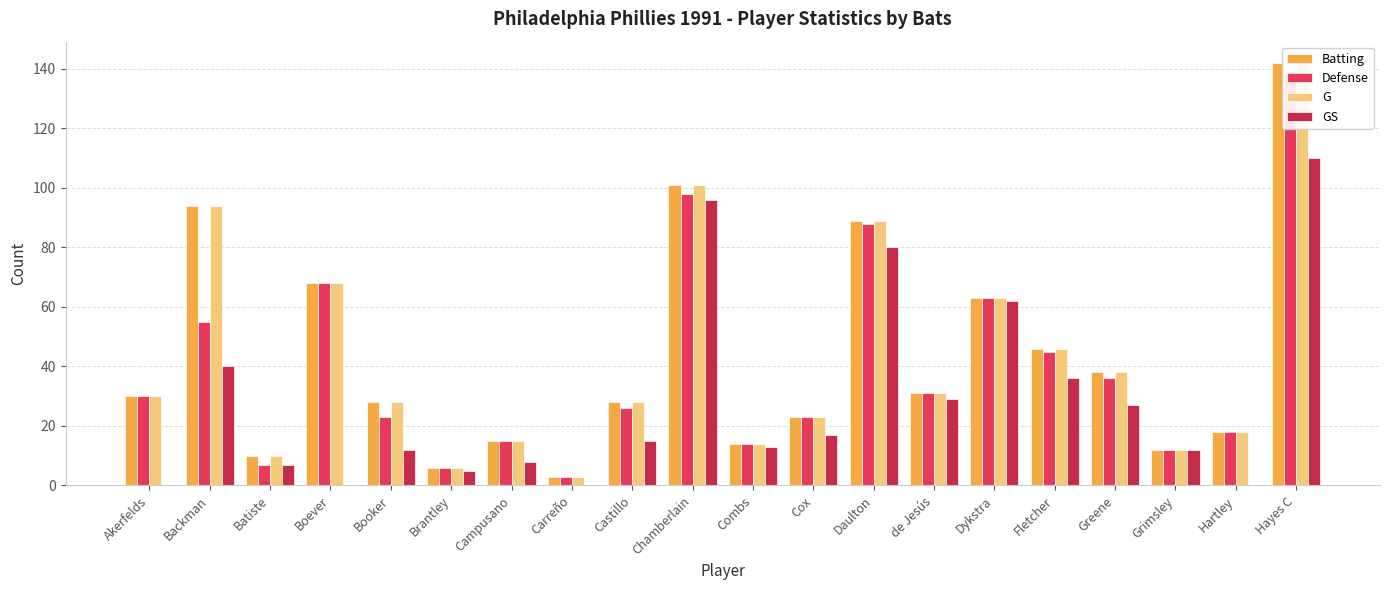

Reading left to right, extract all data points from this chart.

Batting: 30	94	10	68	28	6	15	3	28	101	14	23	89	31	63	46	38	12	18	142
Defense: 30	55	7	68	23	6	15	3	26	98	14	23	88	31	63	45	36	12	18	139
G: 30	94	10	68	28	6	15	3	28	101	14	23	89	31	63	46	38	12	18	142
GS: 0	40	7	0	12	5	8	0	15	96	13	17	80	29	62	36	27	12	0	110